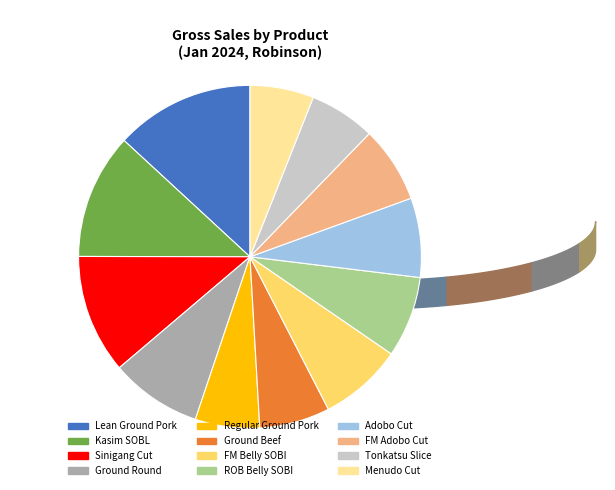

Is the sum of Adobo Cut and Tonkatsu Slice greater than half?

No